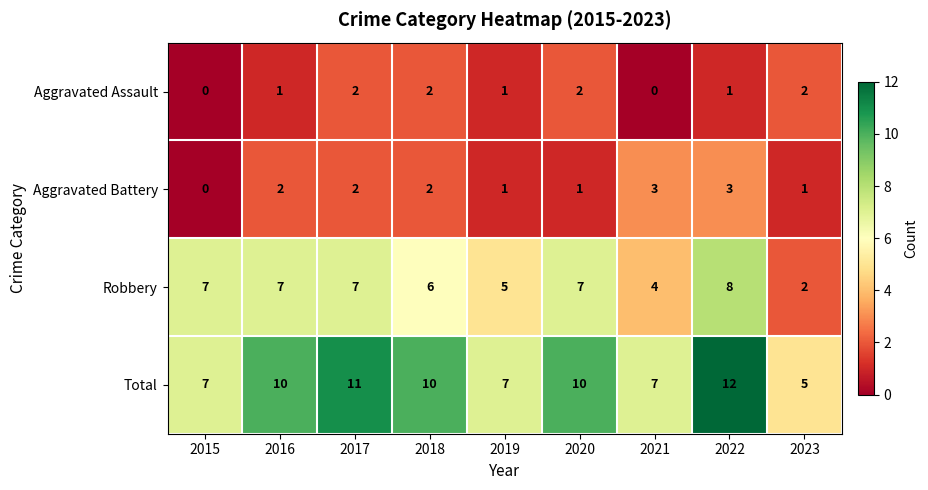

How many categories are shown in the chart?

9